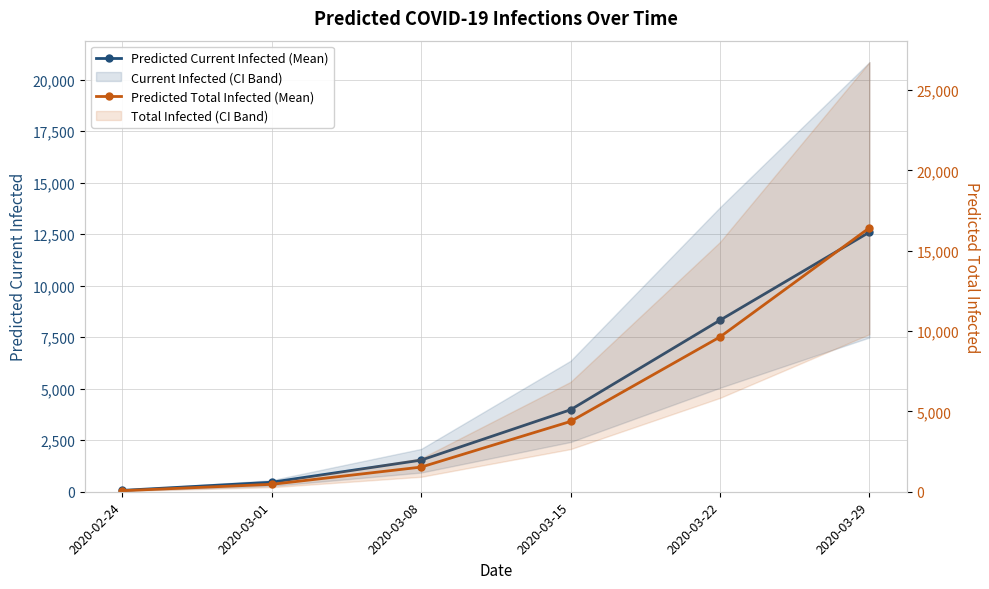

True or false: Predicted Total Infected (Mean) and Predicted Current Infected (Mean) cross at least once.

False